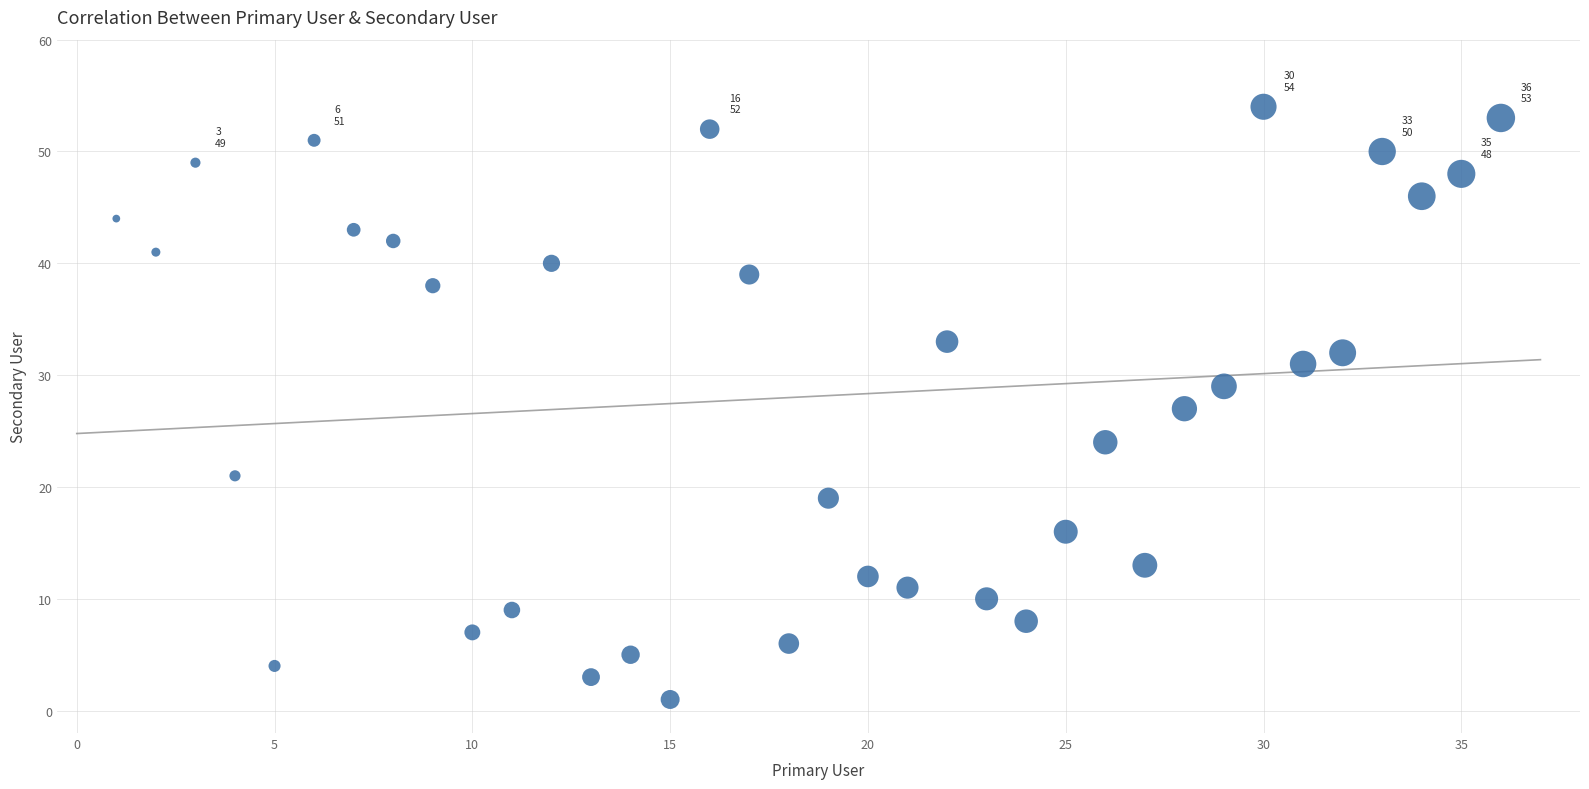

What is the range of X values (max minus min)?

35